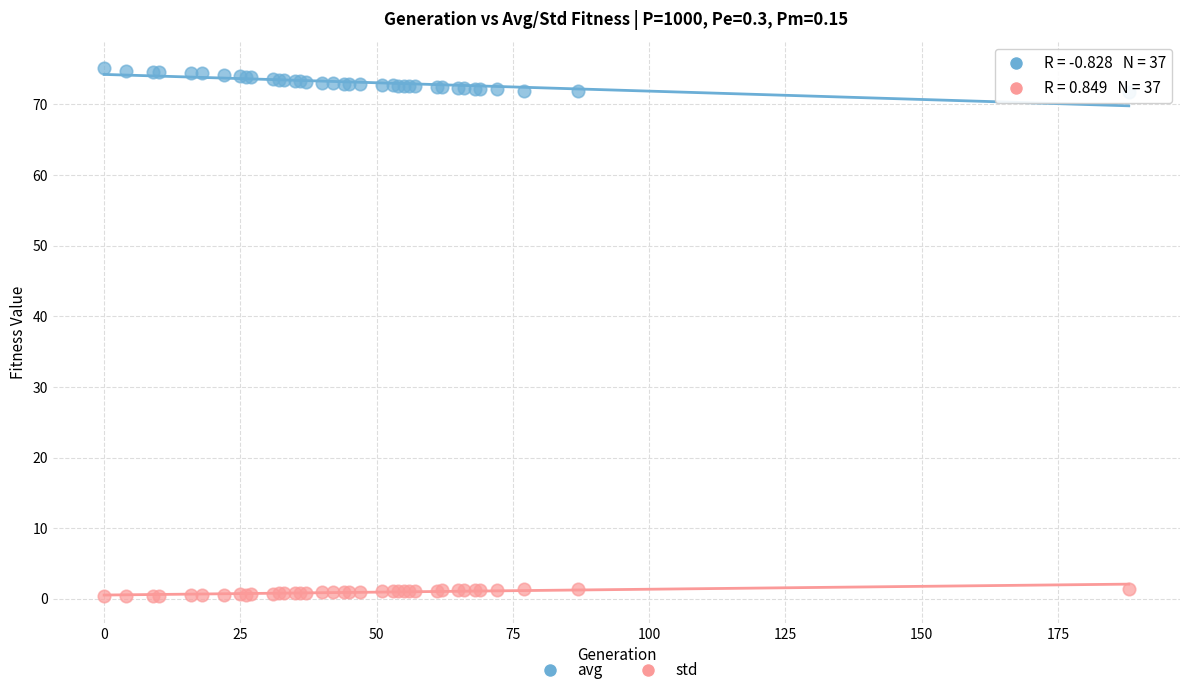

Which series contains the lowest Y value?

std